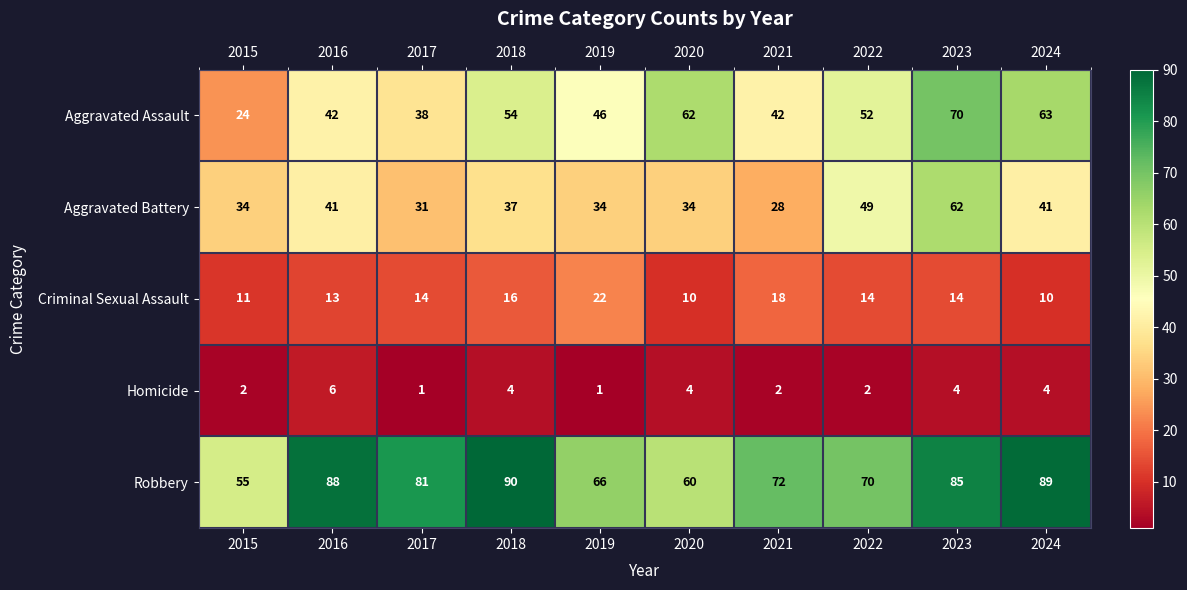

At which category is the sum across all series the highest?

2023